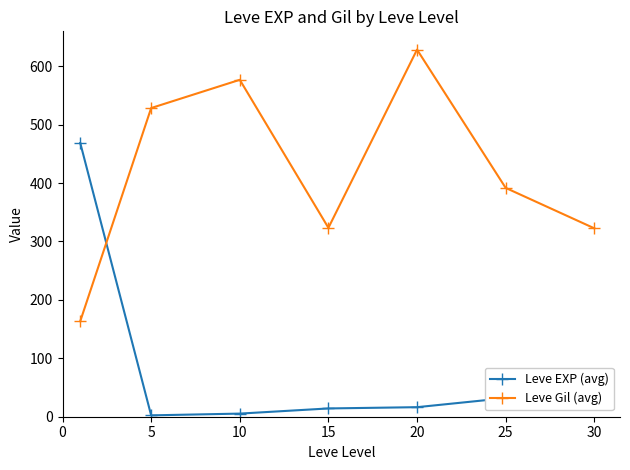

What is the maximum value for Leve Gil (avg)?

628.3